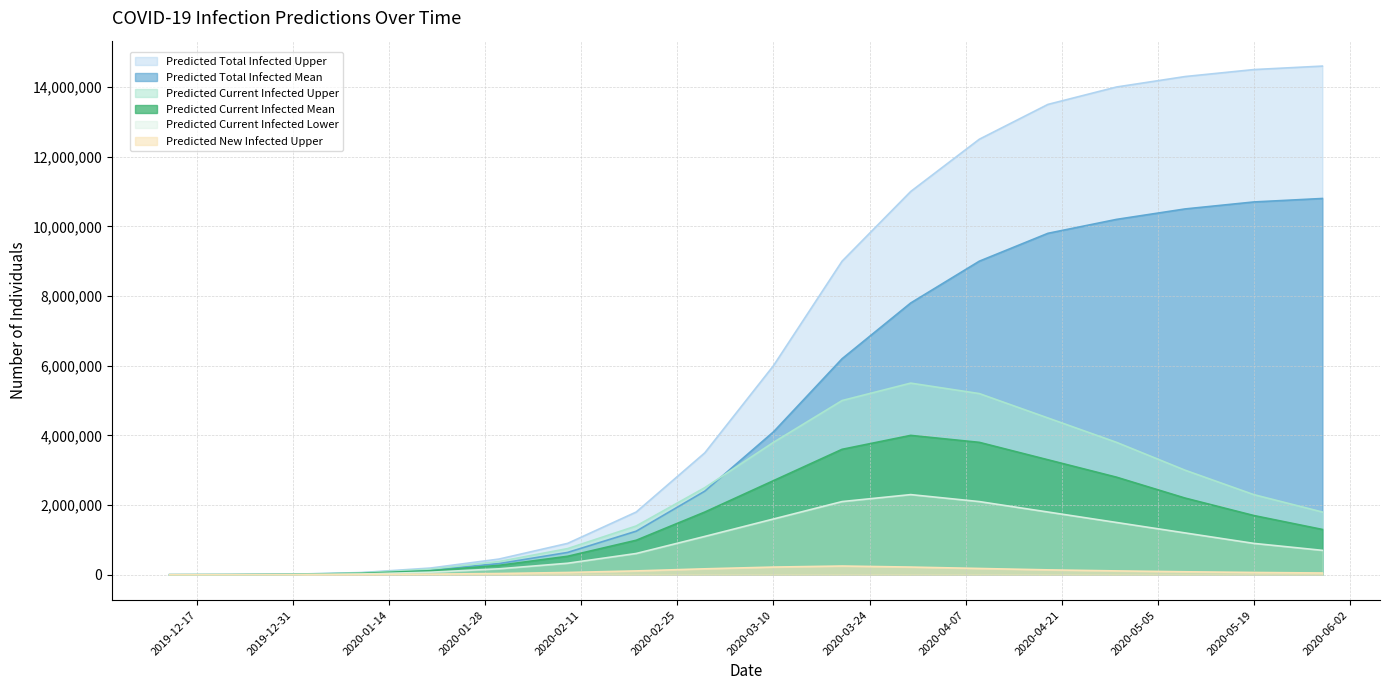

How many distinct data groups are displayed?

6